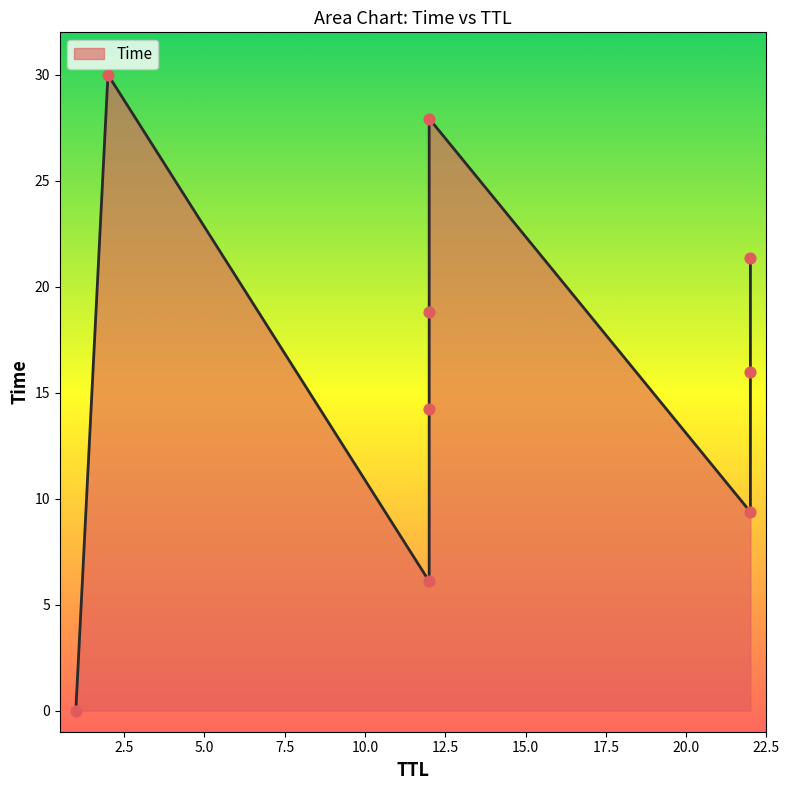

What is the ratio of the value at 2 to the value at 22?

3.2